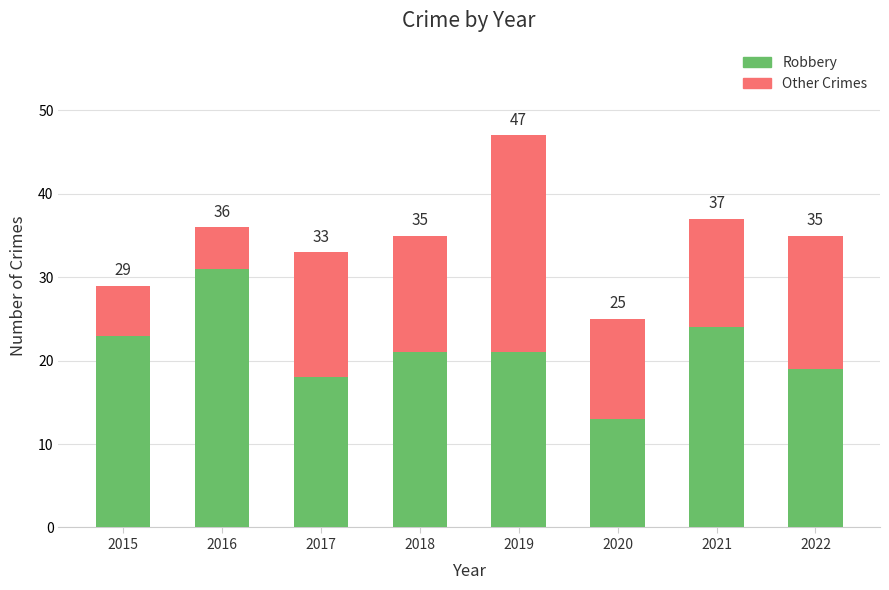

Does the chart contain stacked bars?

Yes